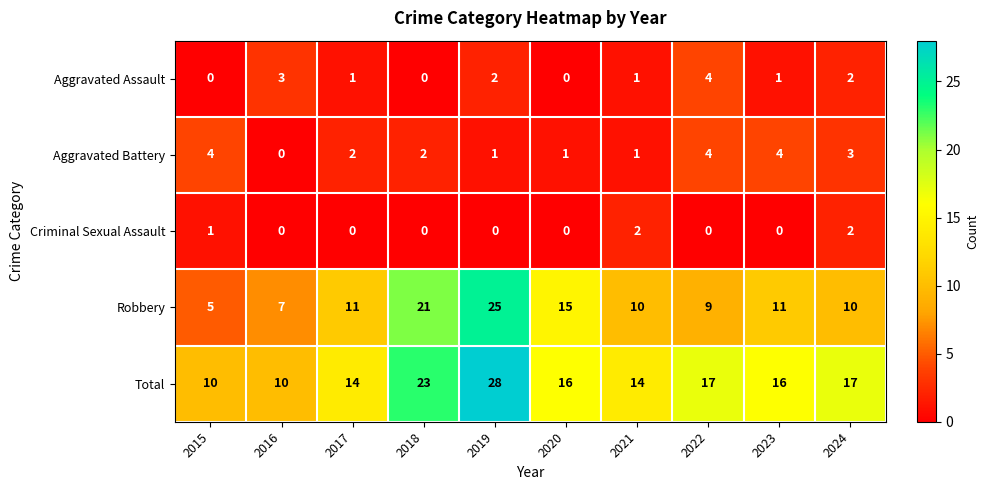

How many categories are shown in the chart?

10